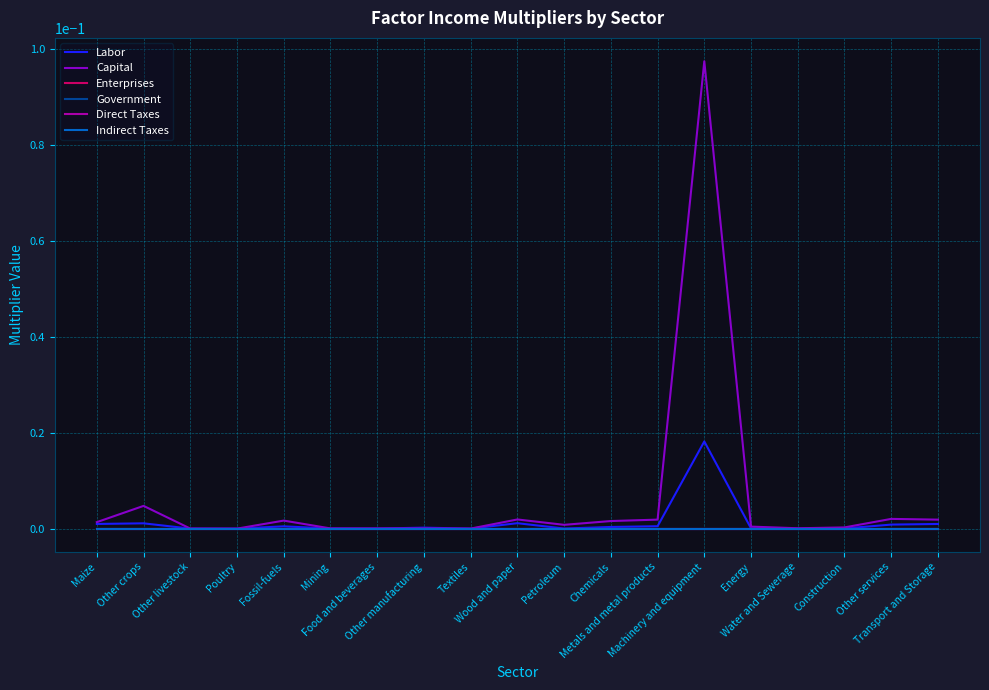

Which series has the widest spread of values?

Capital